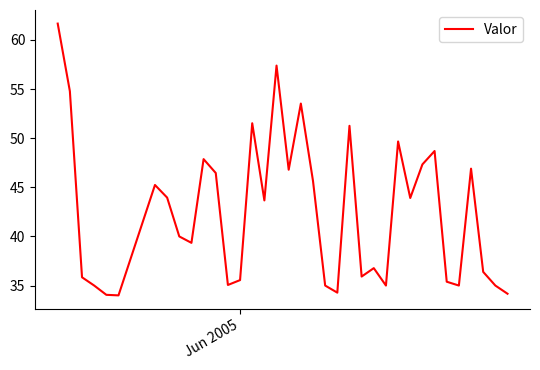

What is the maximum value shown in the chart?

61.7